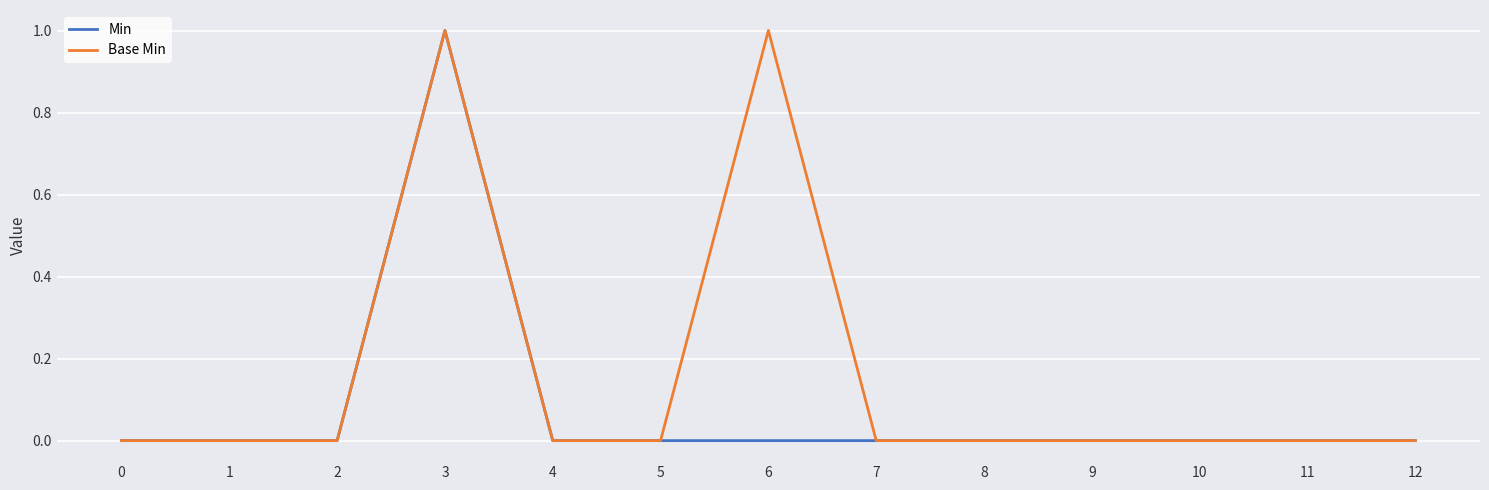

Is the value of Base Min at 11 greater than the value of Min at 3?

No